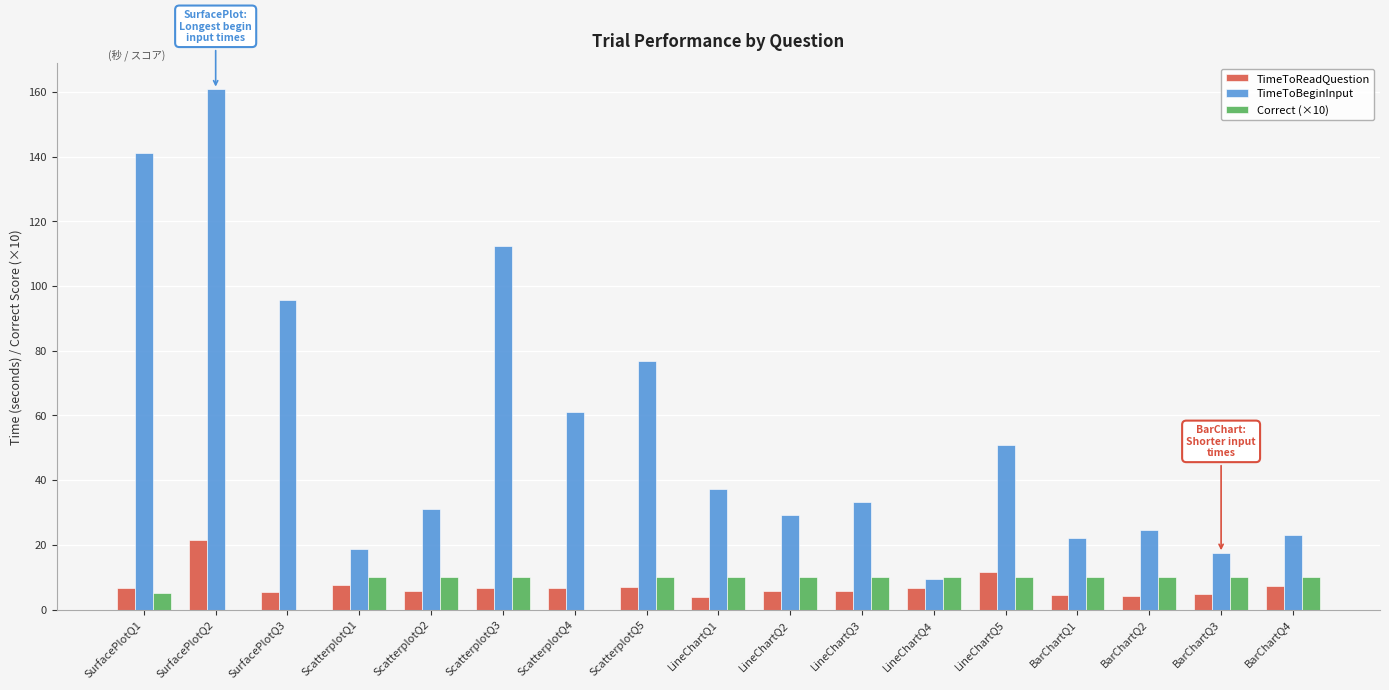

Is it true that TimeToReadQuestion equals 12.1 at ScatterplotQ5?

False